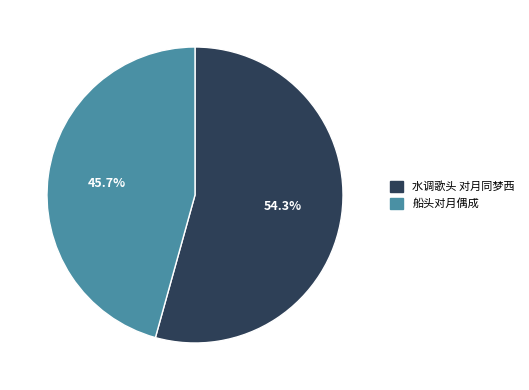

What percentage is the 船头对月偶成 slice, to the nearest percent?

46%